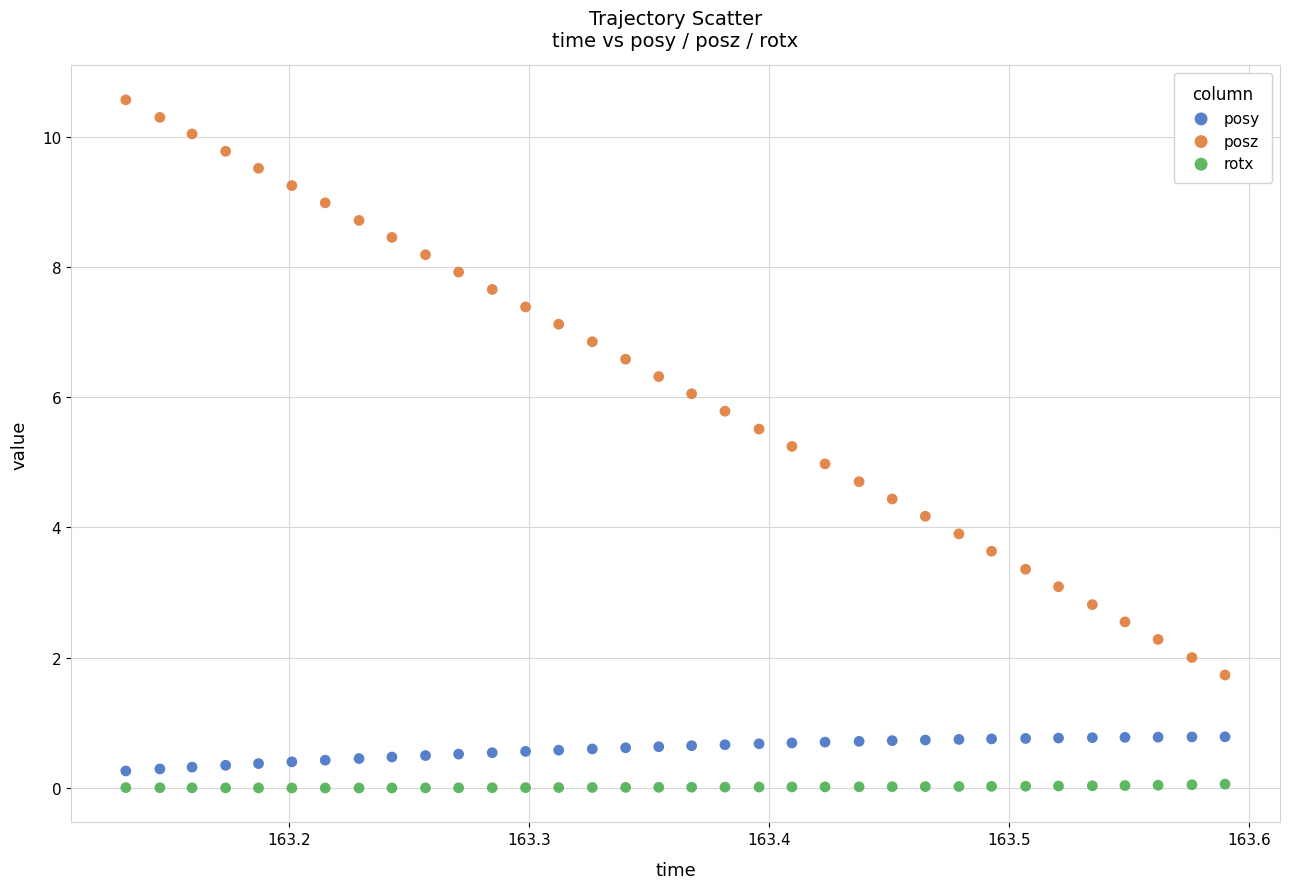

Across all data points, what is the range of Y values (max minus min)?

10.6